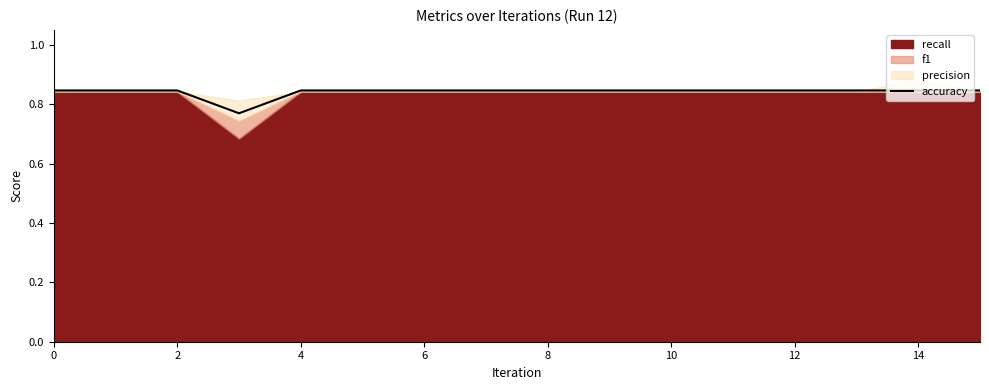

The chart shows a value of 0.8 at 10. True or false?

True